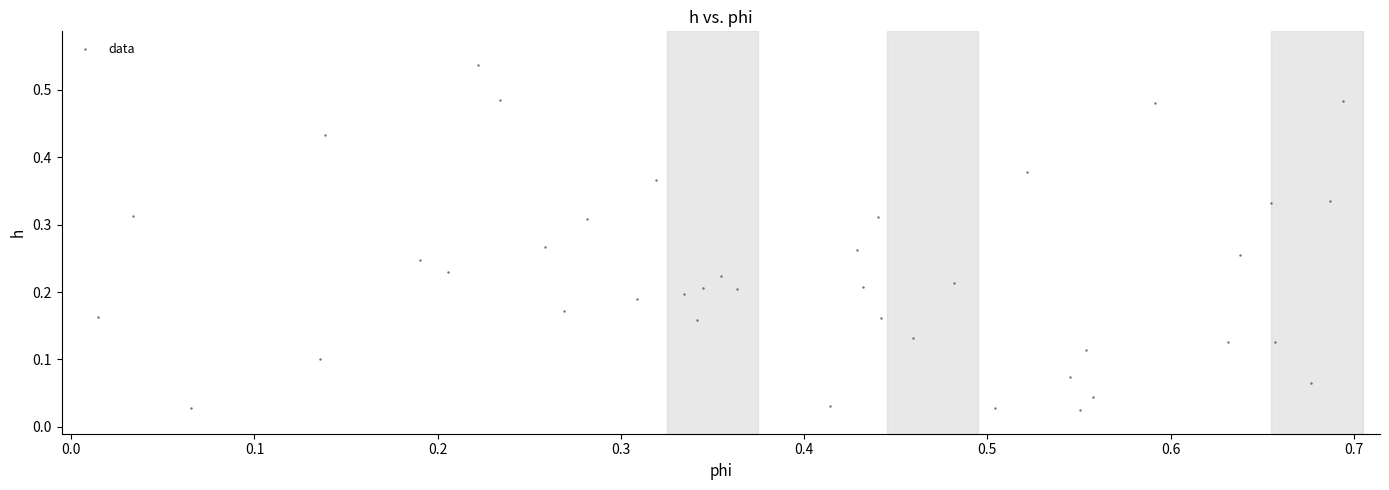

Count the number of points in this scatter plot.

40